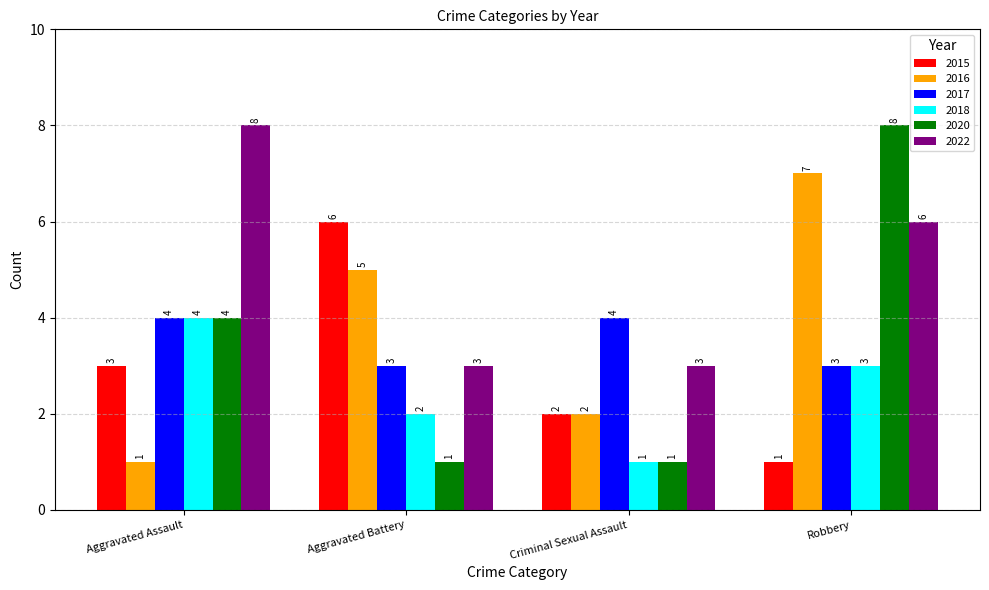

True or false: 2017 has a value of 2 at Criminal Sexual Assault.

False